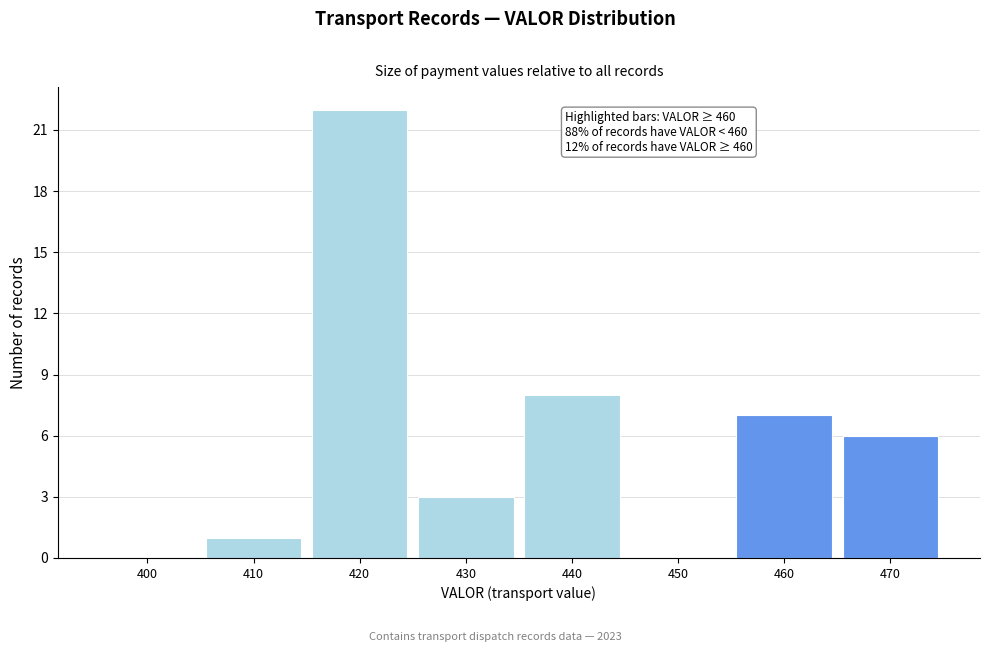

Reading right to left, what are all the values shown in this chart?

470=6	460=7	450=0	440=8	430=3	420=22	410=1	400=0